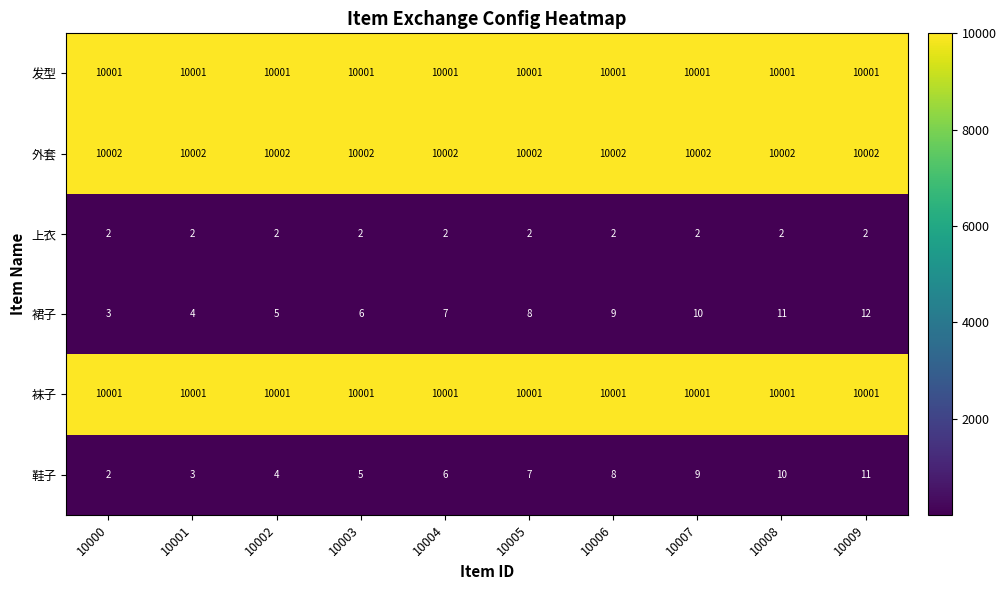

Where is 鞋子 nearest to the value 6?

10004